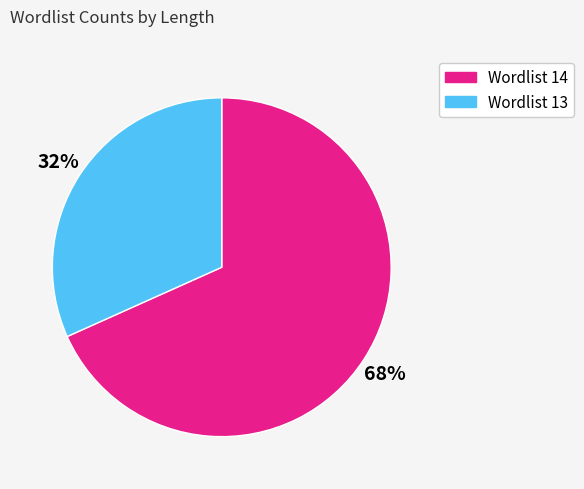

Does any single category account for the majority?

Yes